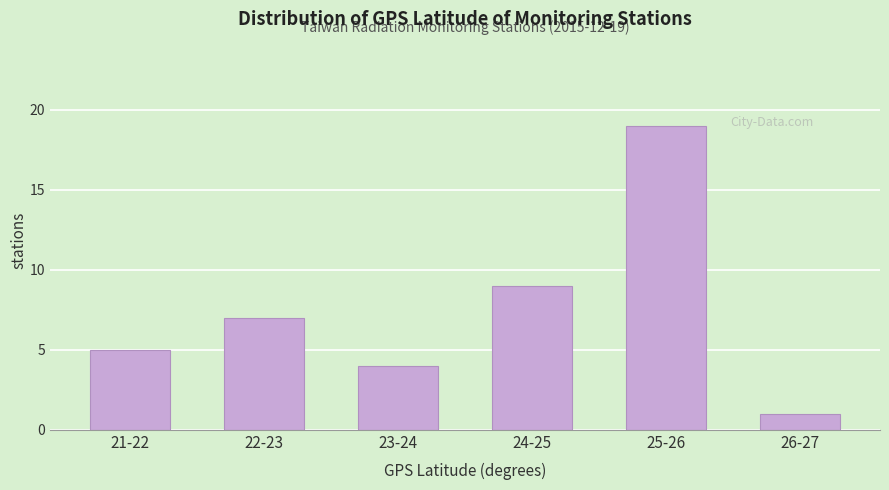

Reading left to right, list all the values displayed in this chart.

21-22=5	22-23=7	23-24=4	24-25=9	25-26=19	26-27=1